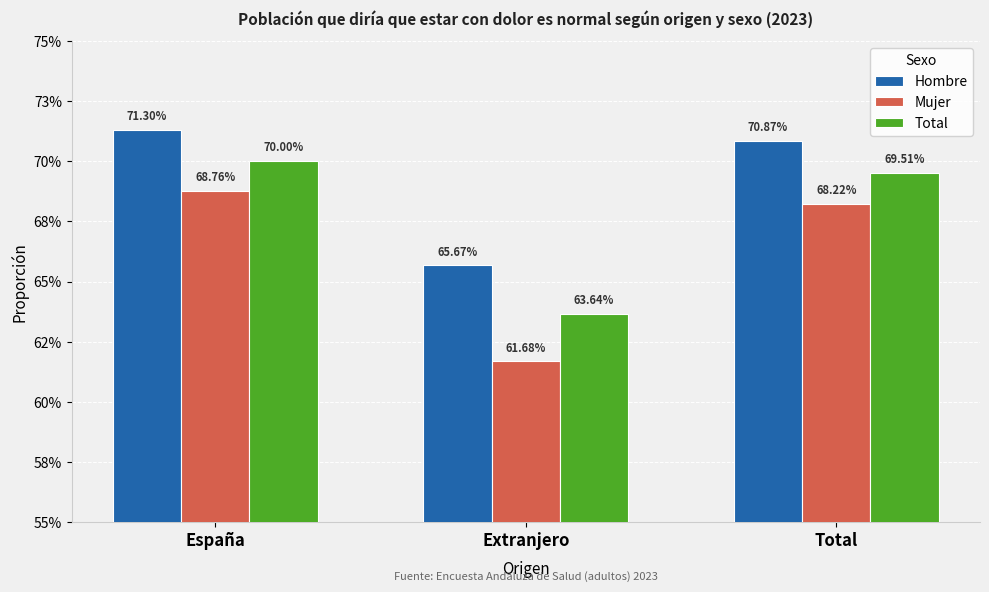

Rank the categories by Total value from highest to lowest.

España, Total, Extranjero